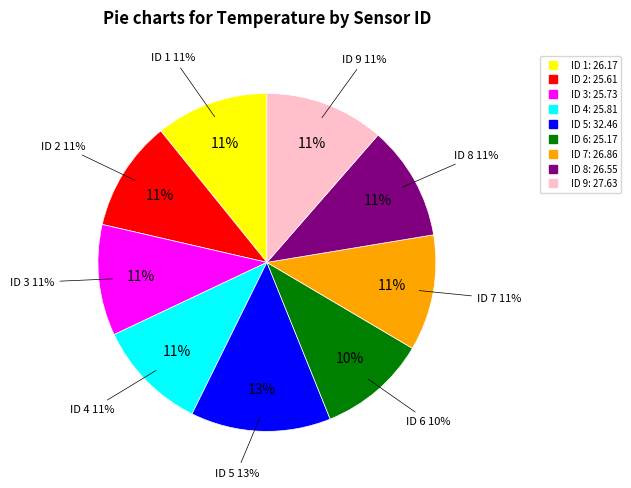

How many segments does this pie chart have?

9